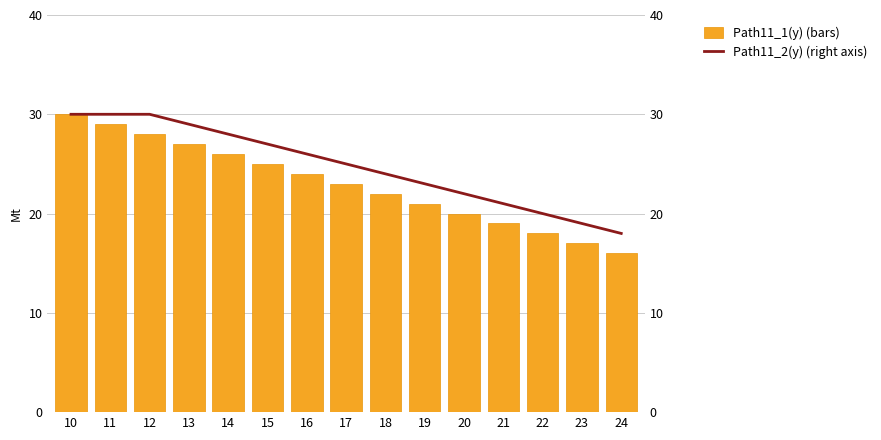

List the series in order of their overall mean, lowest first.

Path11_1(y) (bars), Path11_2(y) (right axis)